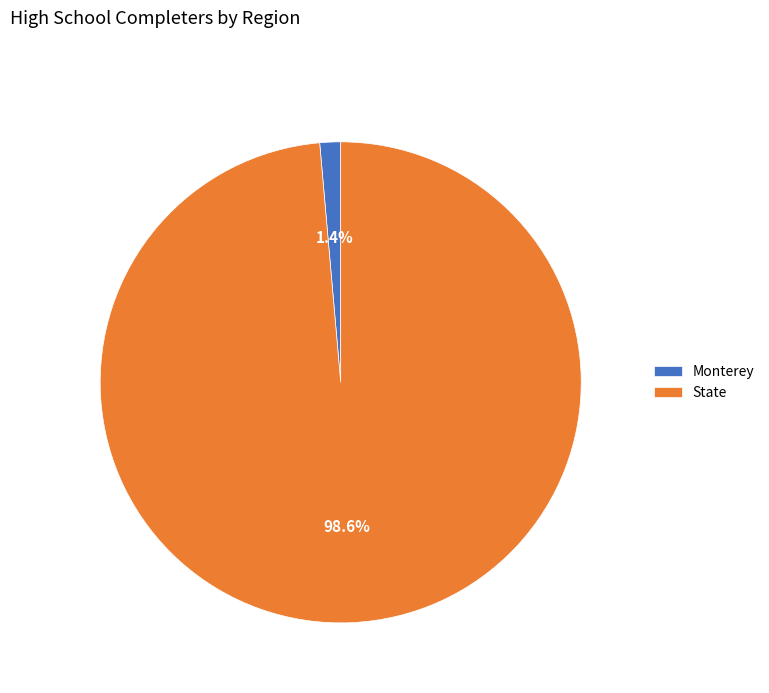

How much of the chart is everything except State?

1.4%